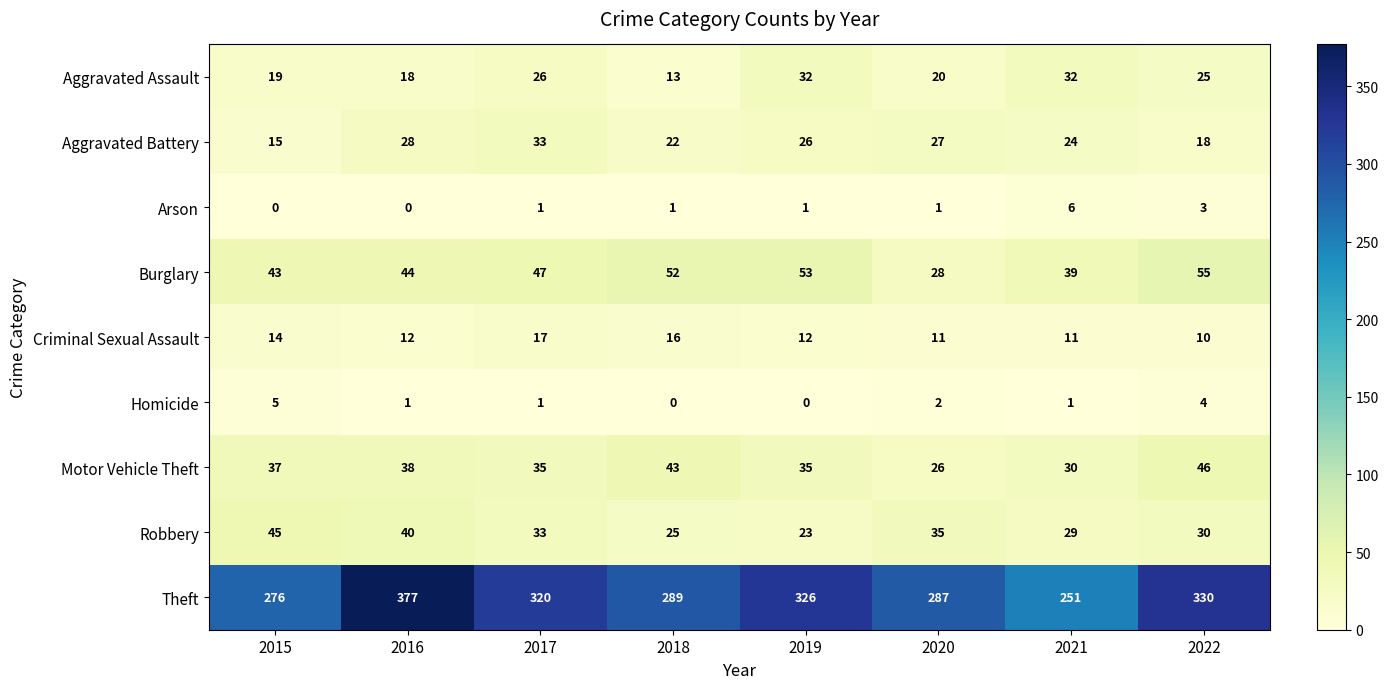

Which series has the widest spread of values?

Theft